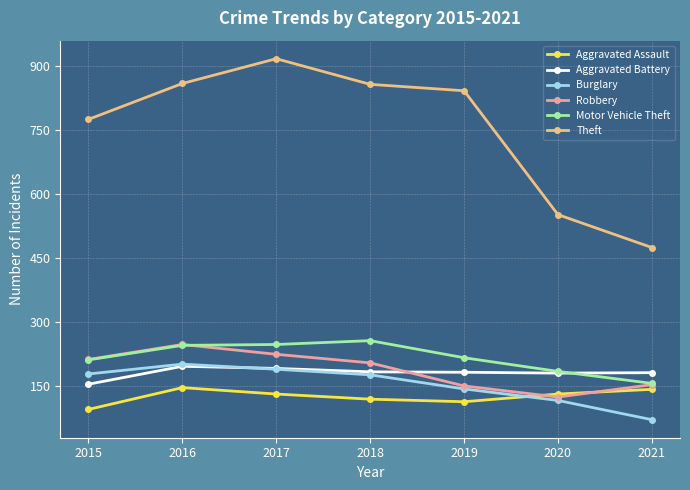

Where does the Burglary series first go above 176?

2015